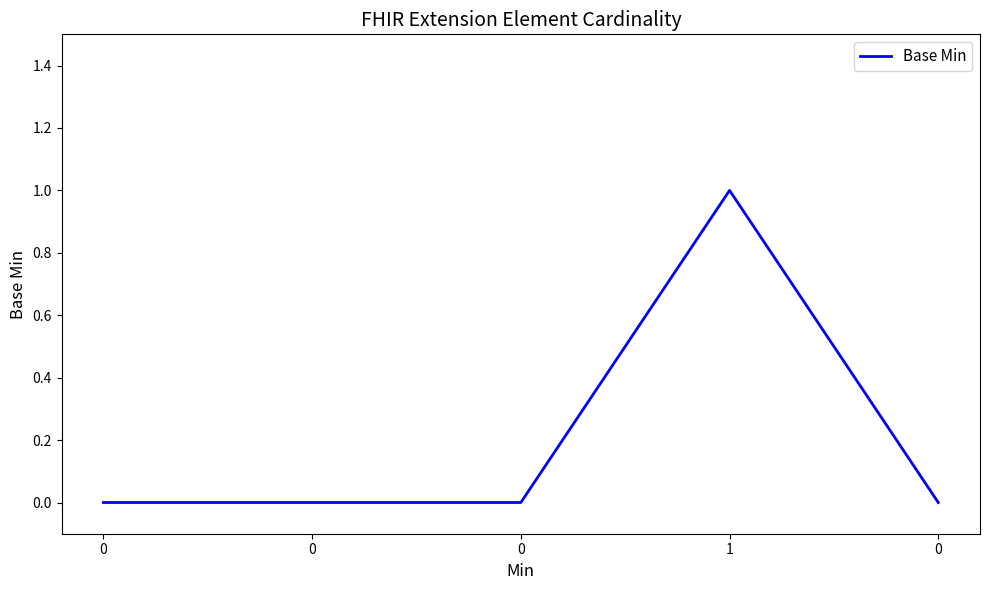

Count the values in the range 0 to 1.

5